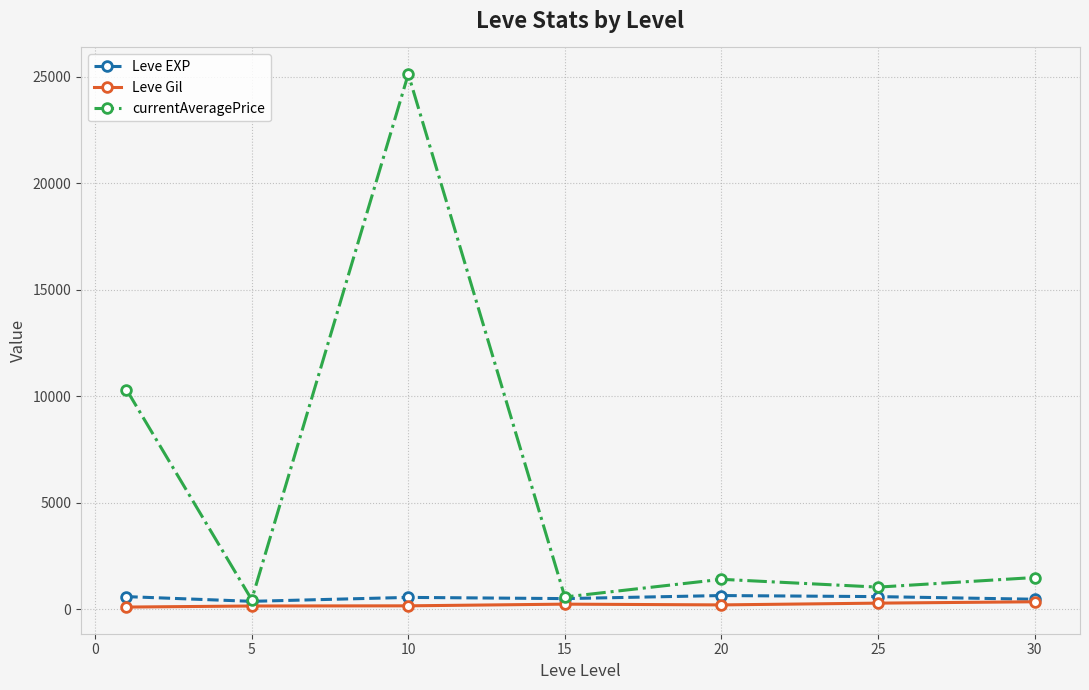

How many interior local valleys does the currentAveragePrice series have?

3